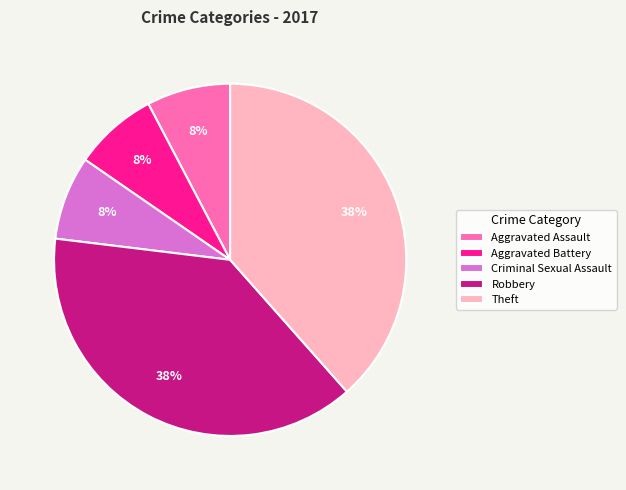

Count the number of slices in the pie.

5